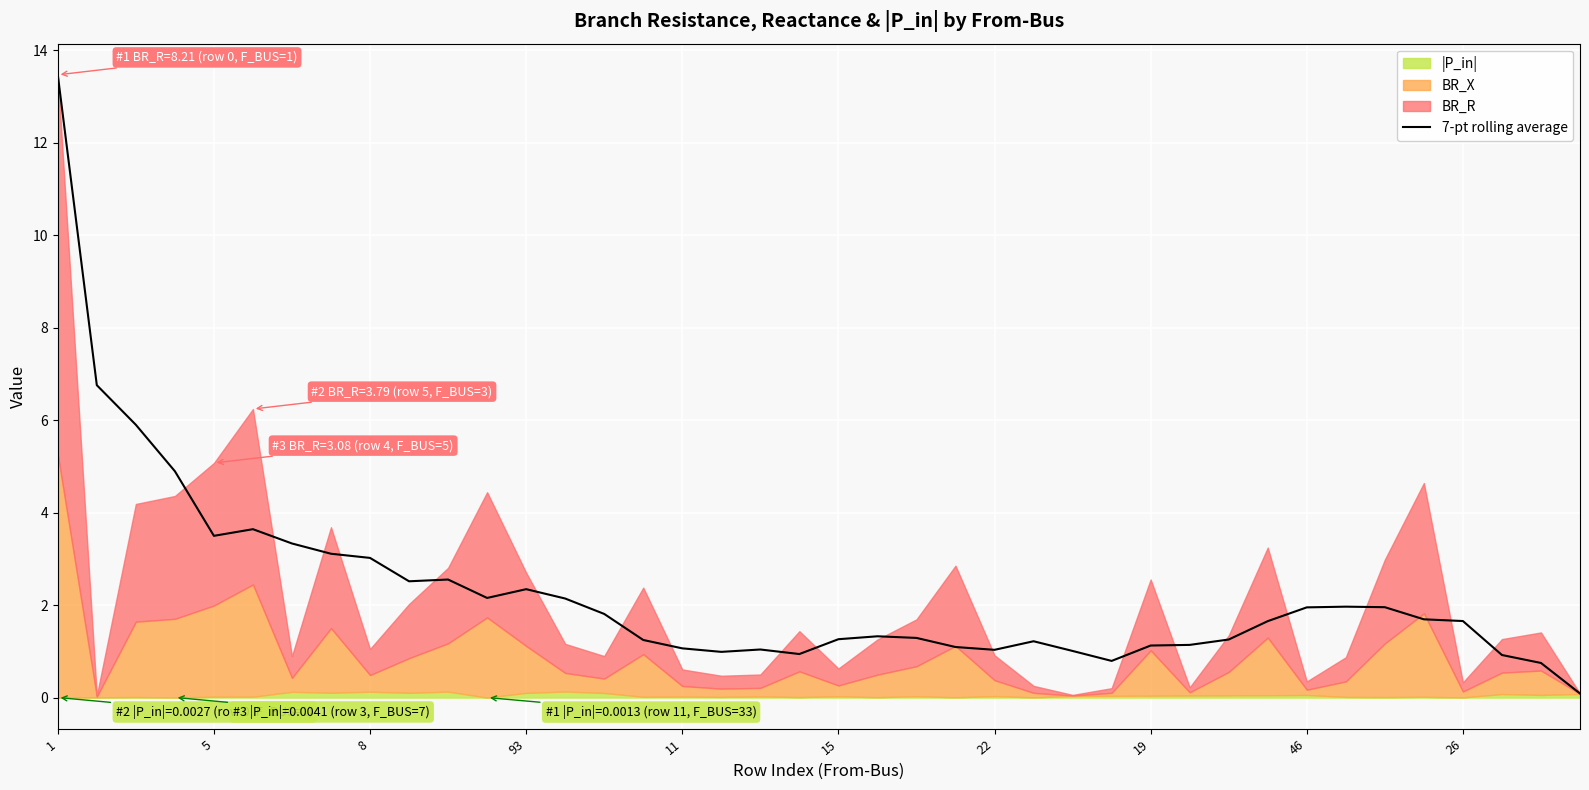

What is the difference between the maximum and minimum values?

13.4